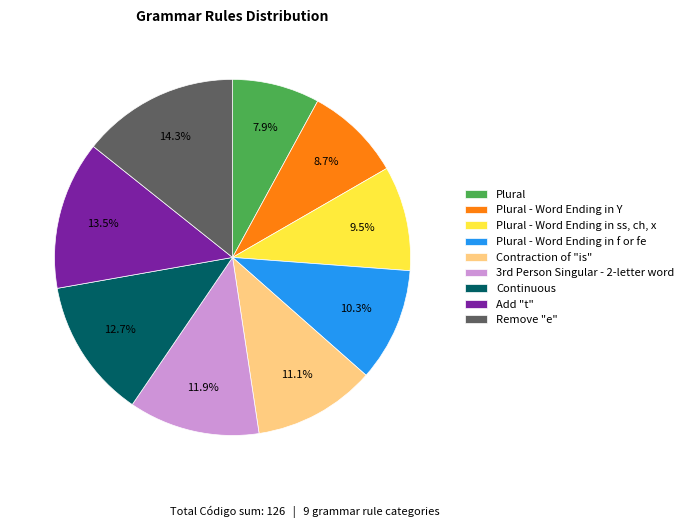

Is there any slice that represents more than half of the pie?

No